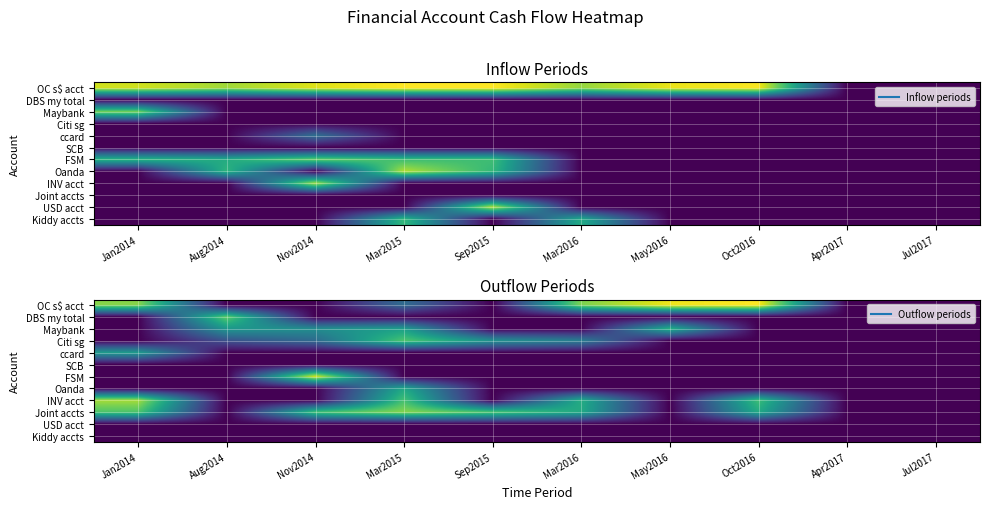

Which category has the highest value in the OC s$ acct series?

Oct2016